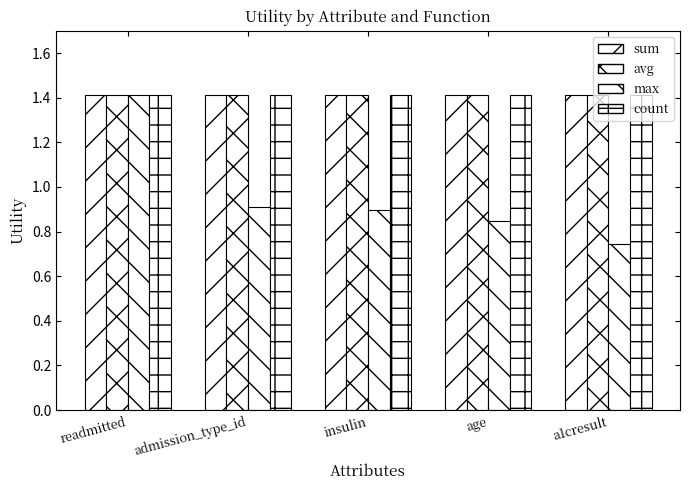

Which series has the largest total across all categories?

sum